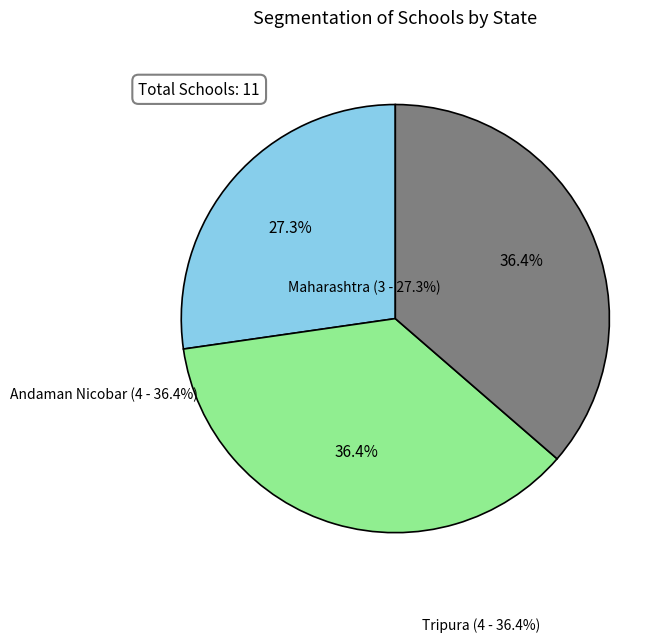

Is there a majority slice in this chart?

No